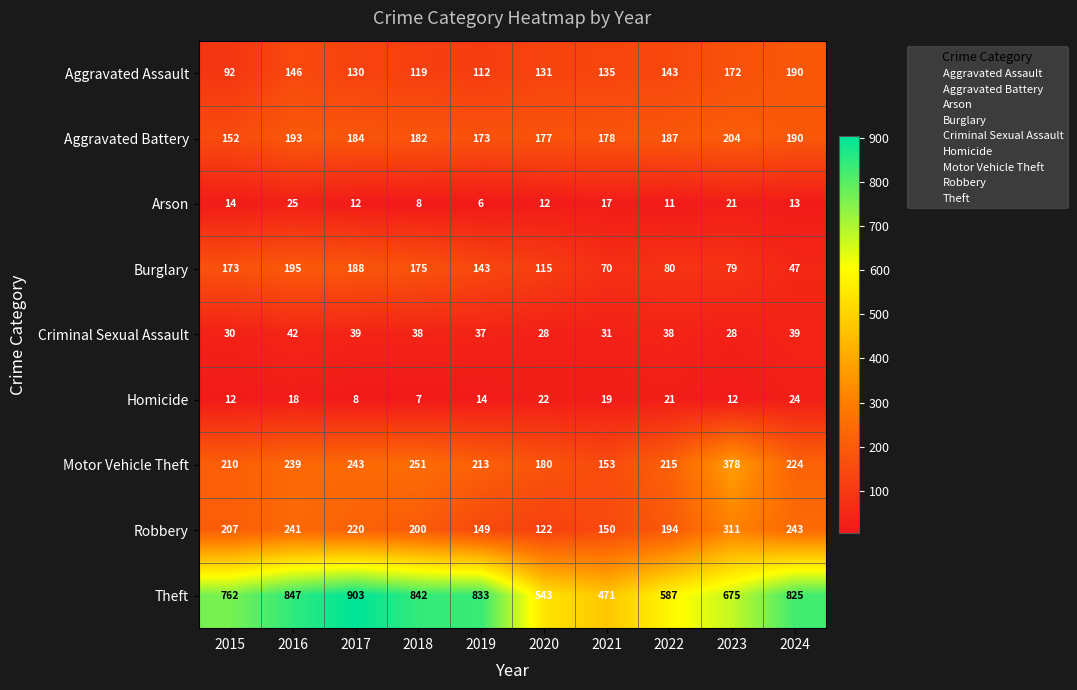

At which label is Aggravated Battery closest to 178?

2021